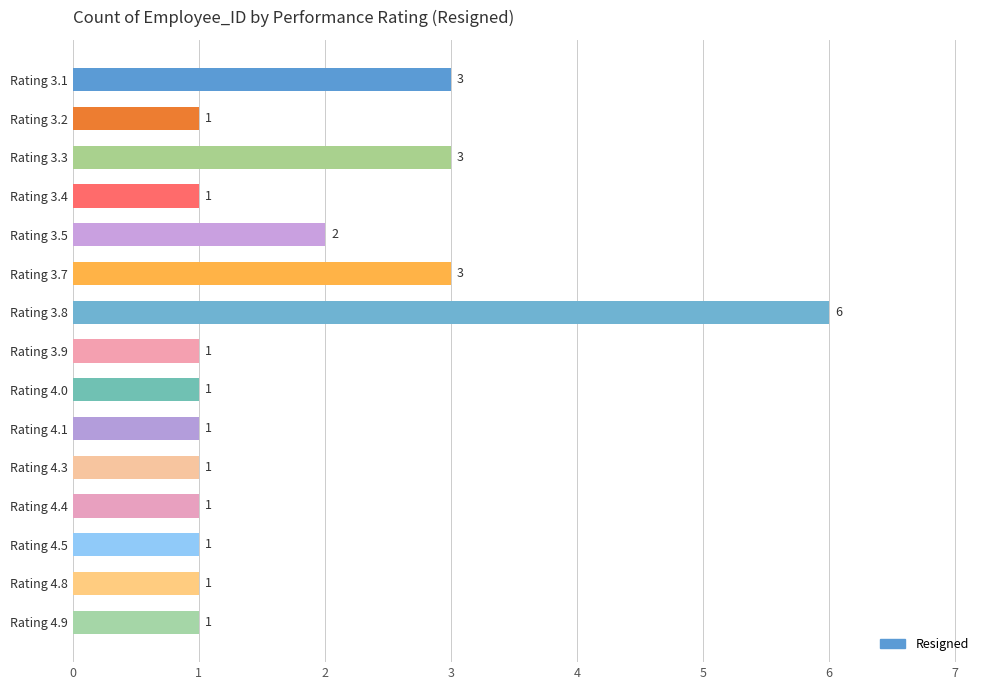

What is the label of the 8th bar from the bottom?

Rating 3.9